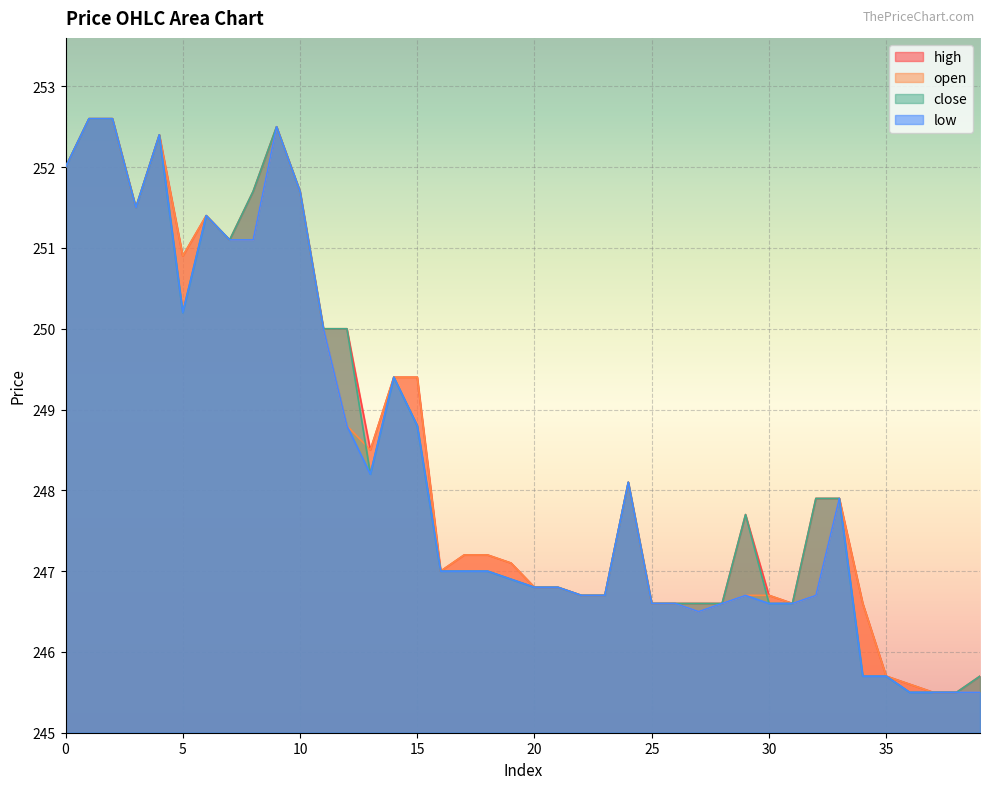

Where is close nearest to the value 249?

15